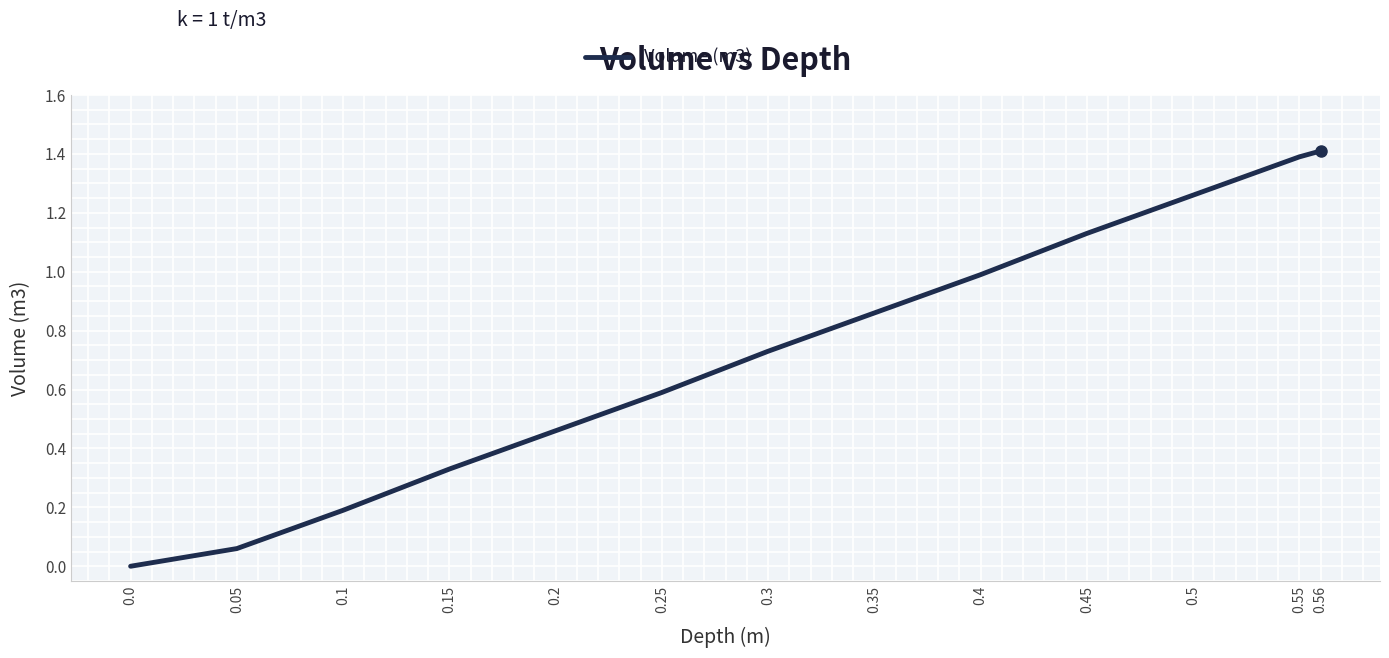

The value at 0.05 is 0.0. True or false?

False